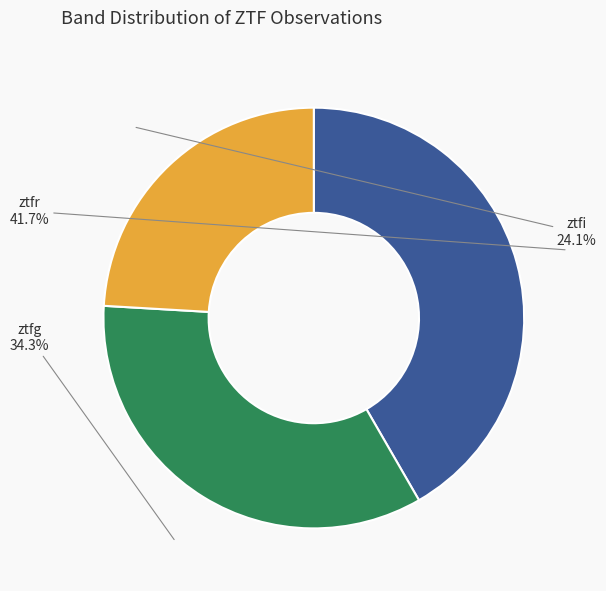

How many segments does this pie chart have?

3